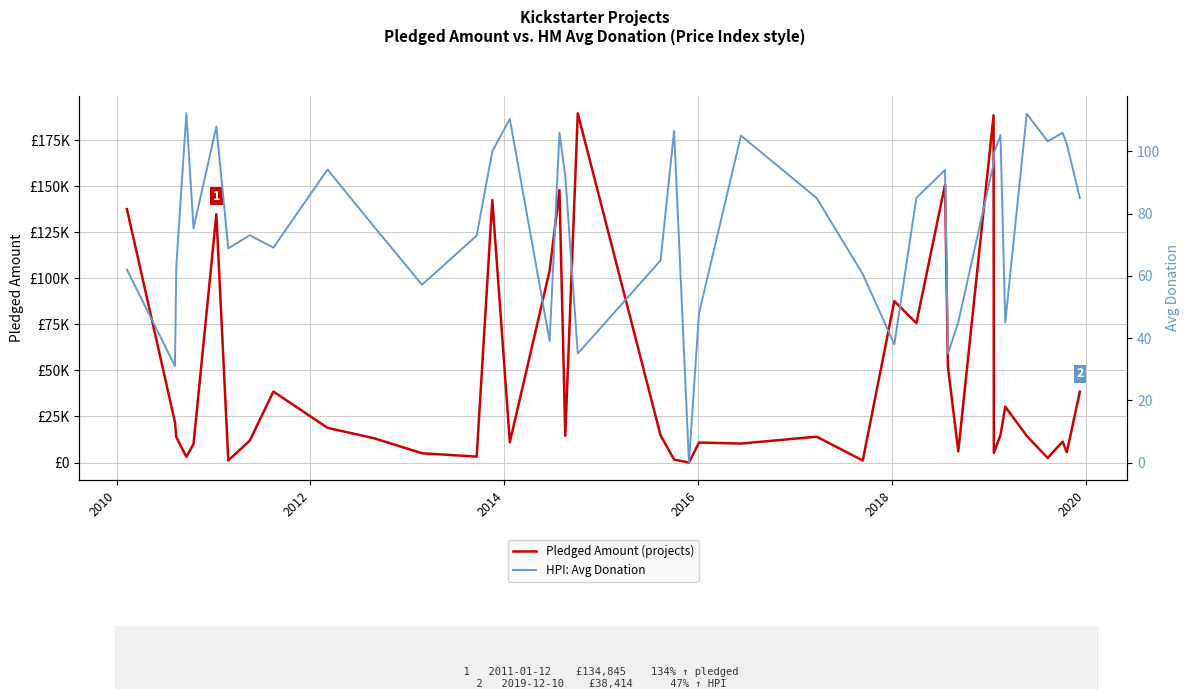

What is the average value of the HPI: Avg Donation series?

76.7